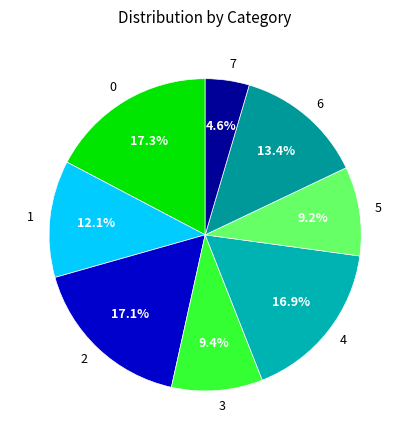

What percentage is the 4 slice, to the nearest percent?

17%